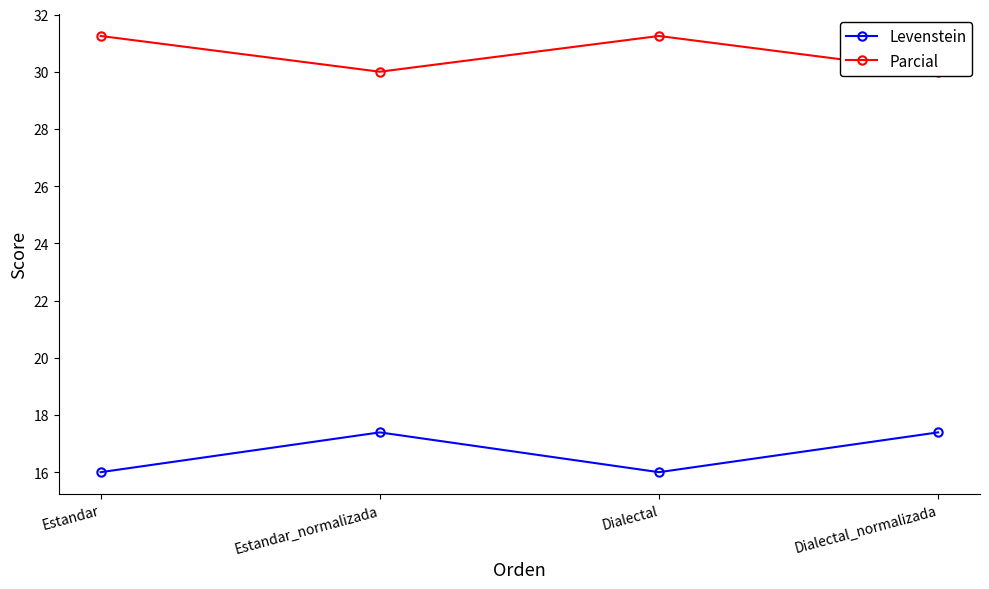

Is it true that Parcial equals 30.0 at Estandar_normalizada?

True